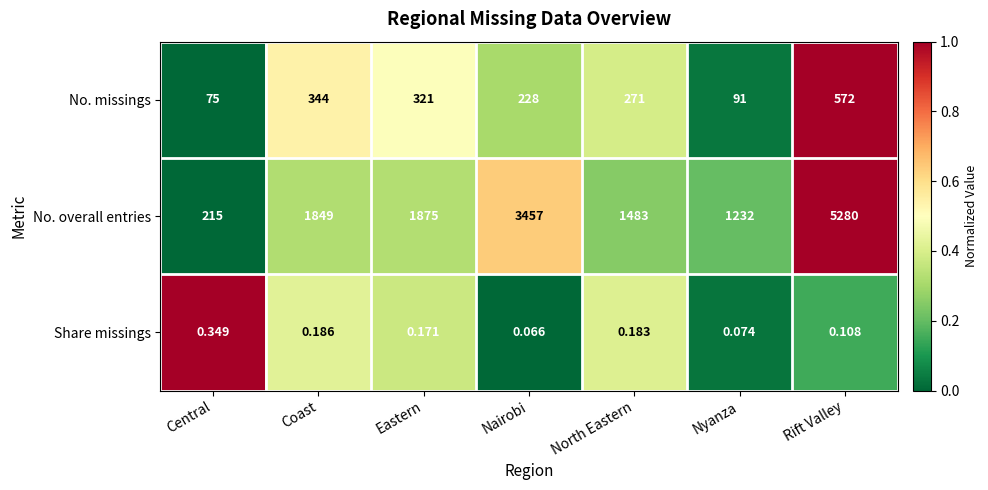

At which label is No. overall entries closest to 2747?

Nairobi